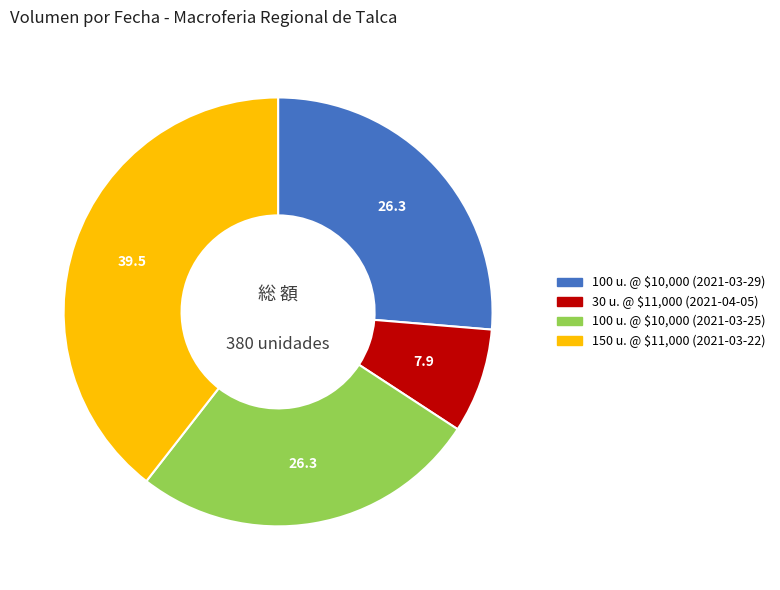

Is there any slice that represents more than half of the pie?

No